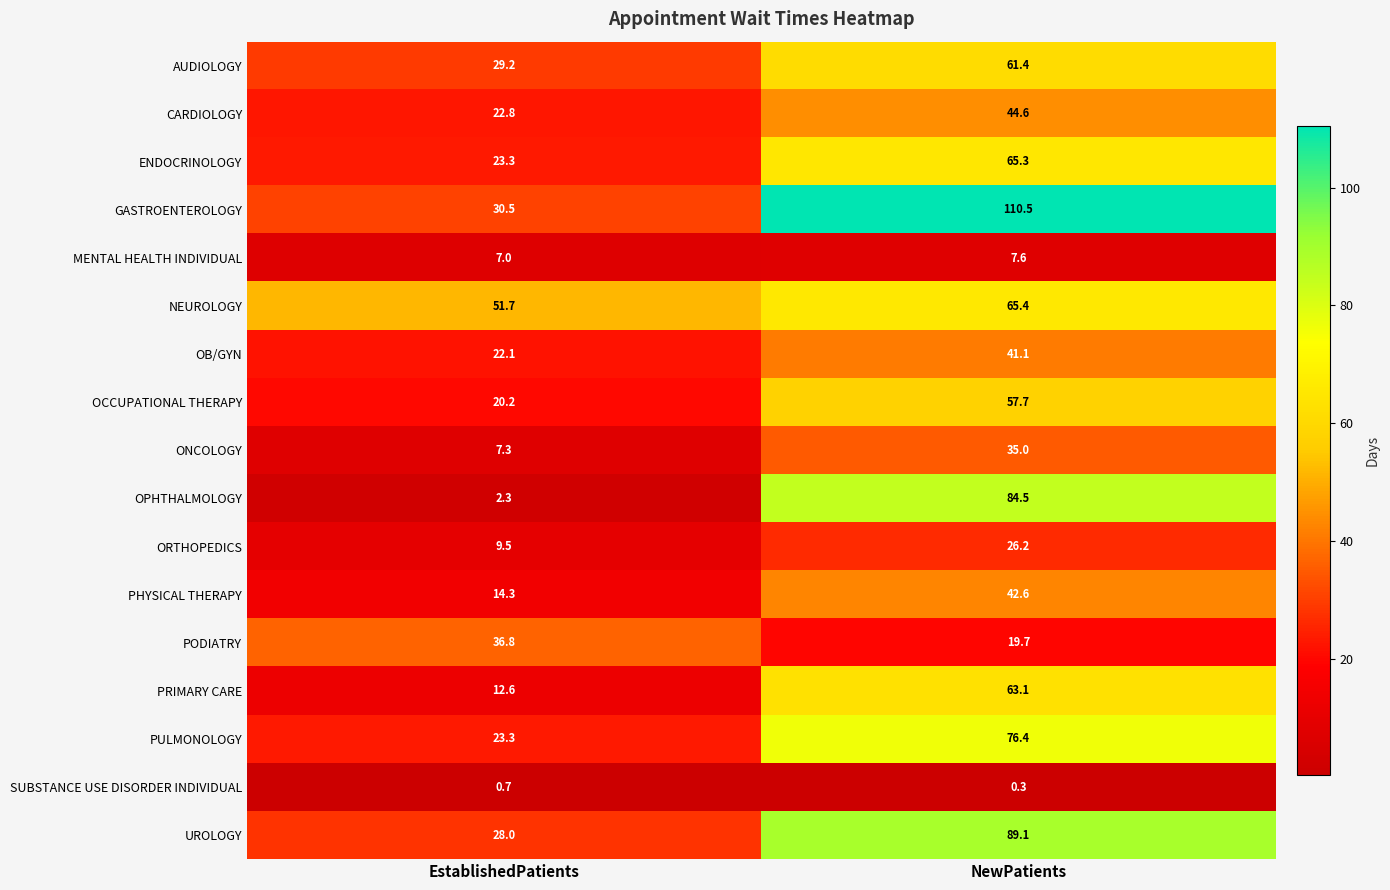

What value does the OB/GYN series have at NewPatients?

41.1